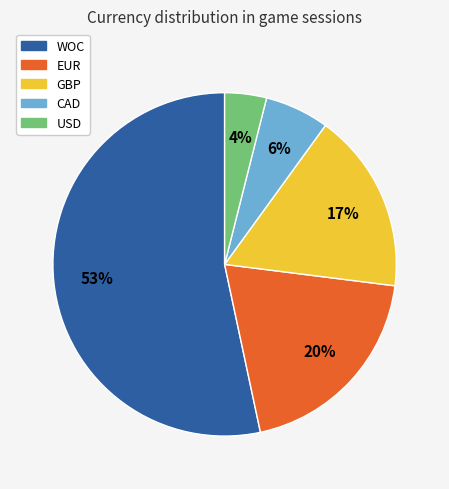

Which category has the biggest portion of the pie?

WOC